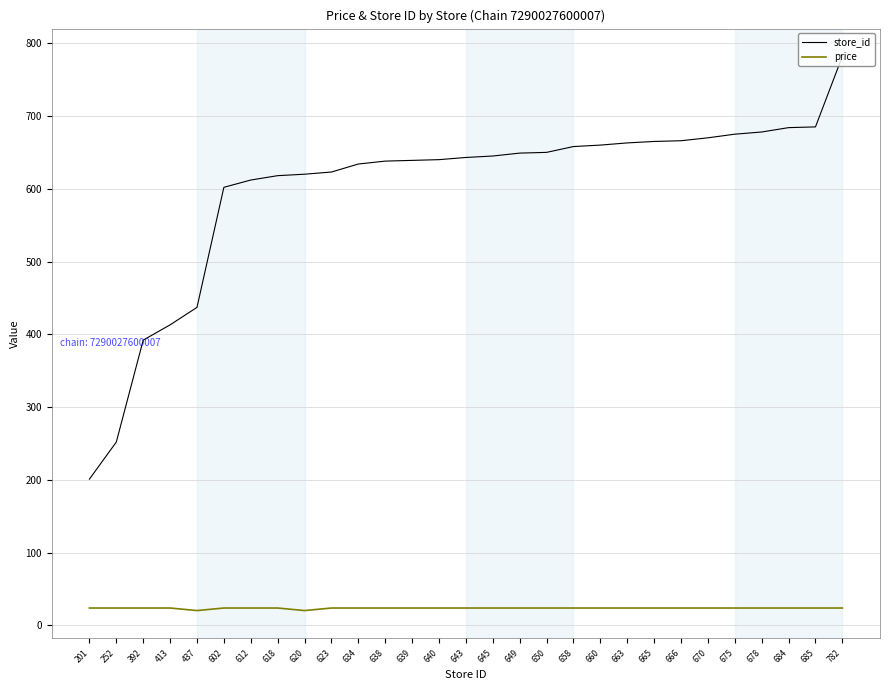

The value of store_id at 665 is 665.0. True or false?

True